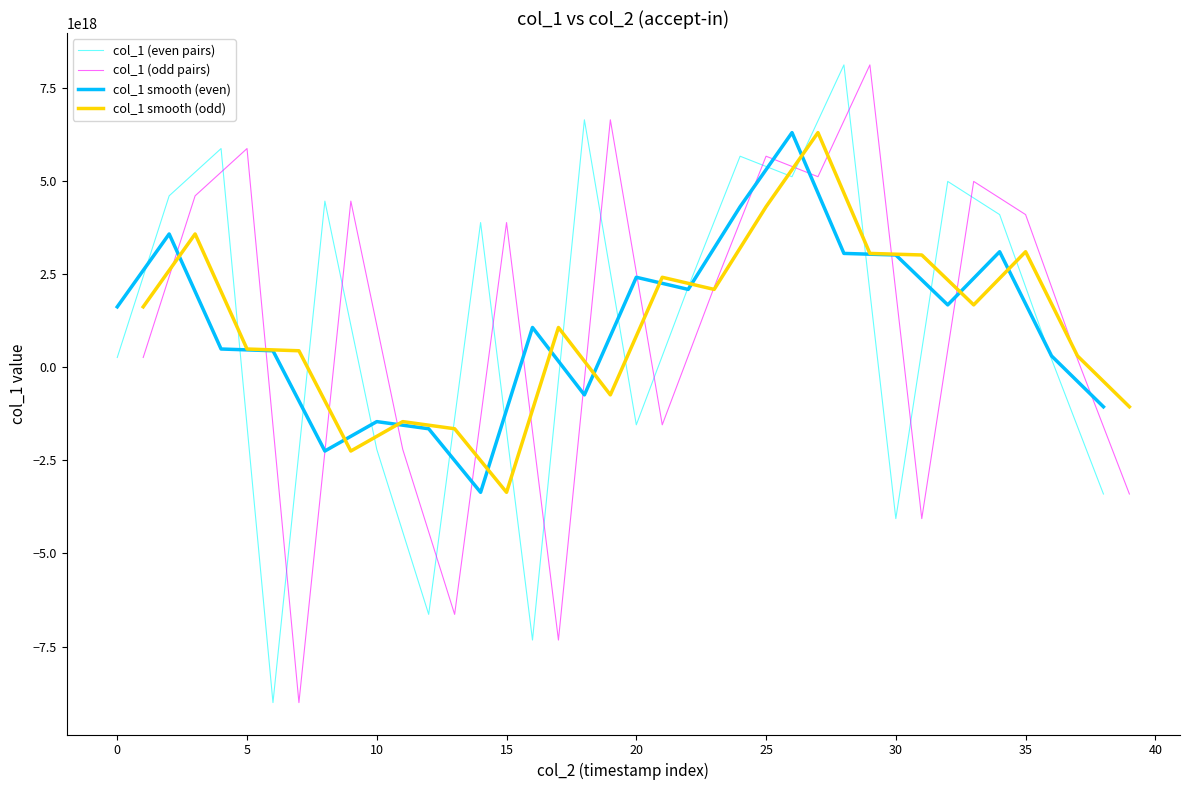

How many distinct data groups are displayed?

4